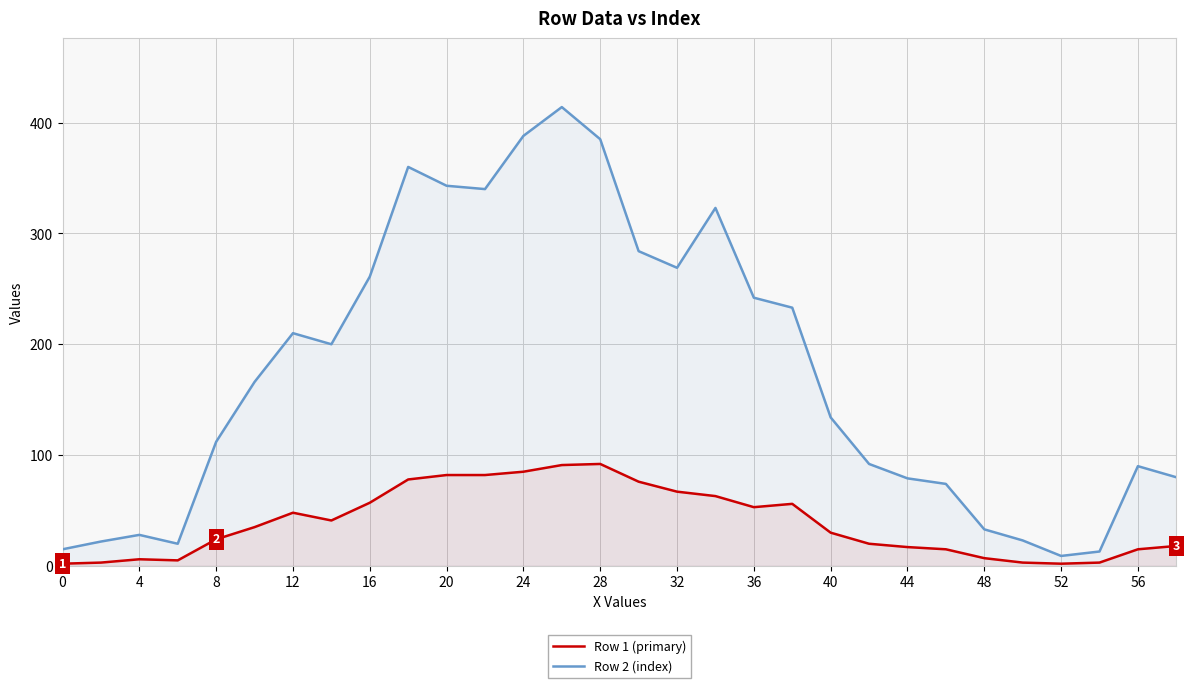

True or false: Row 1 (primary) and Row 2 (index) cross at least once.

False